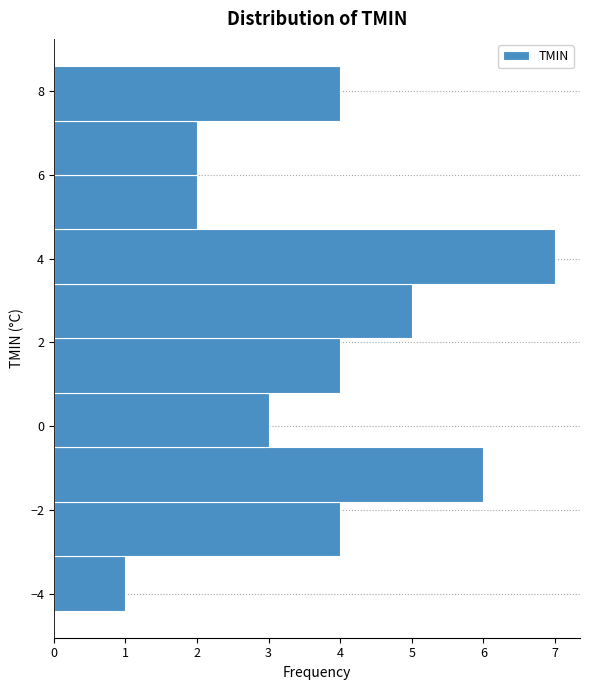

Over which range of the y-axis is the bar longest?

3.4 to 4.7